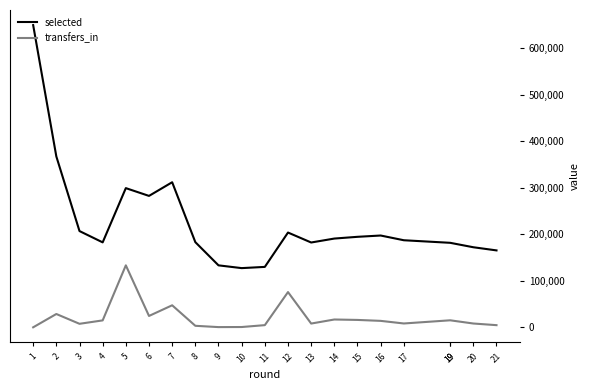

Which series has the widest spread of values?

selected